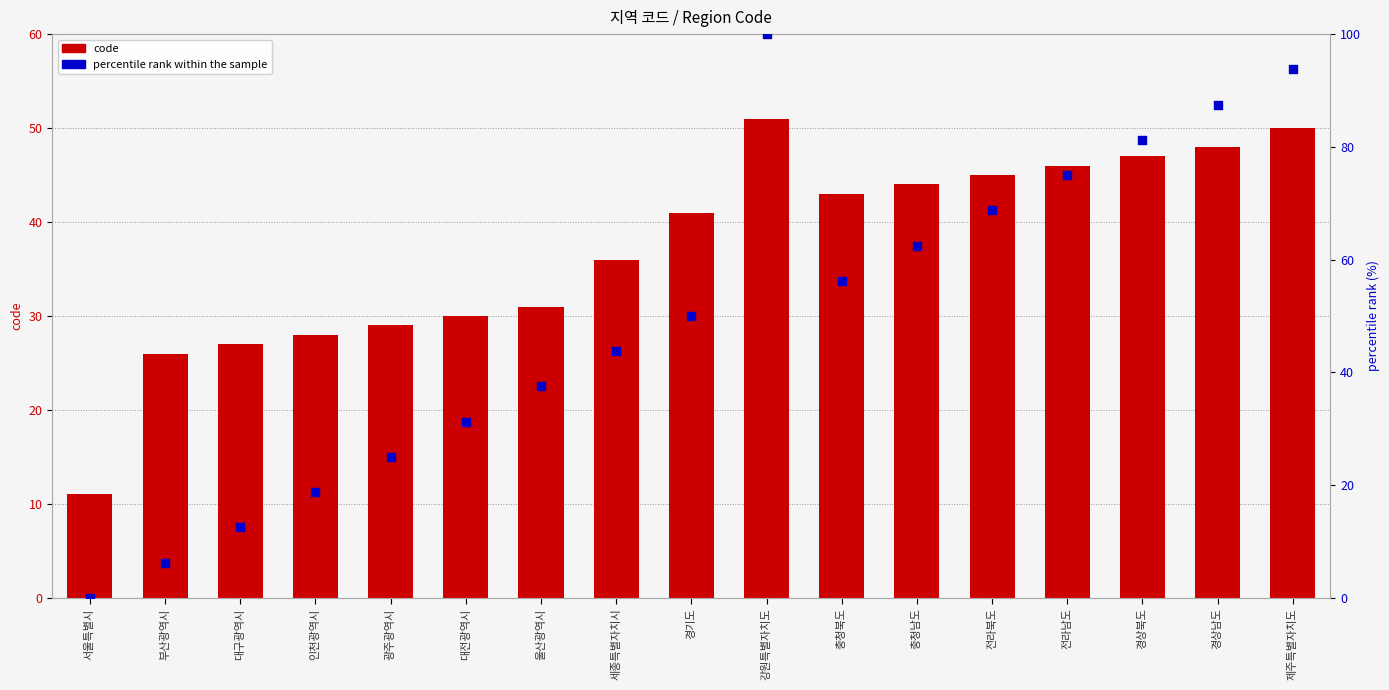

Which series has the widest spread of Y values?

percentile rank within the sample